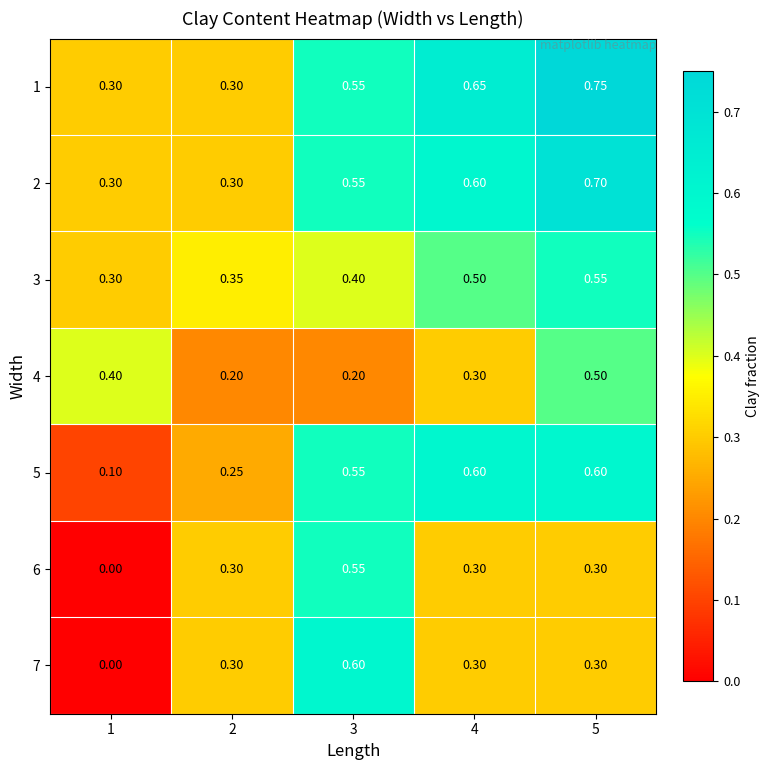

Is the value of 1 at 1 greater than the value of 5 at 3?

No